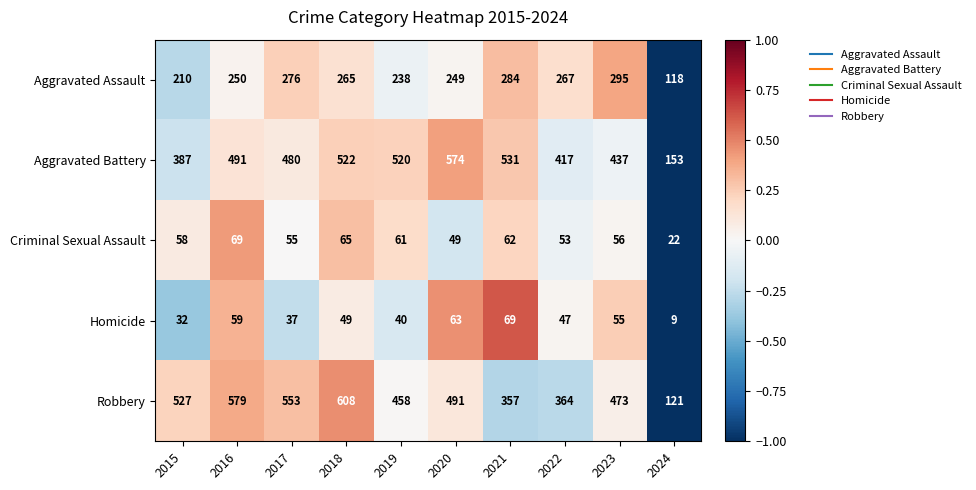

The Robbery series shows 364 at 2022. True or false?

True